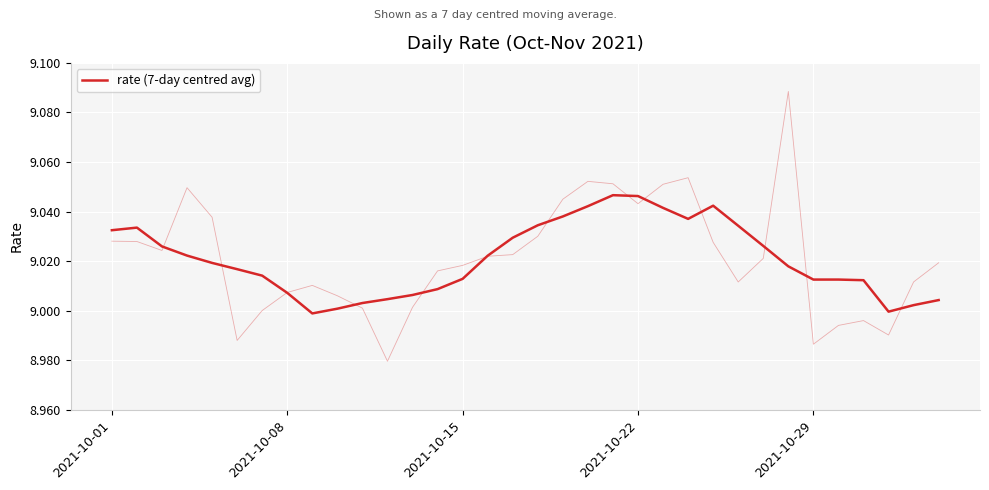

At which category does the data reach its first local valley?

8